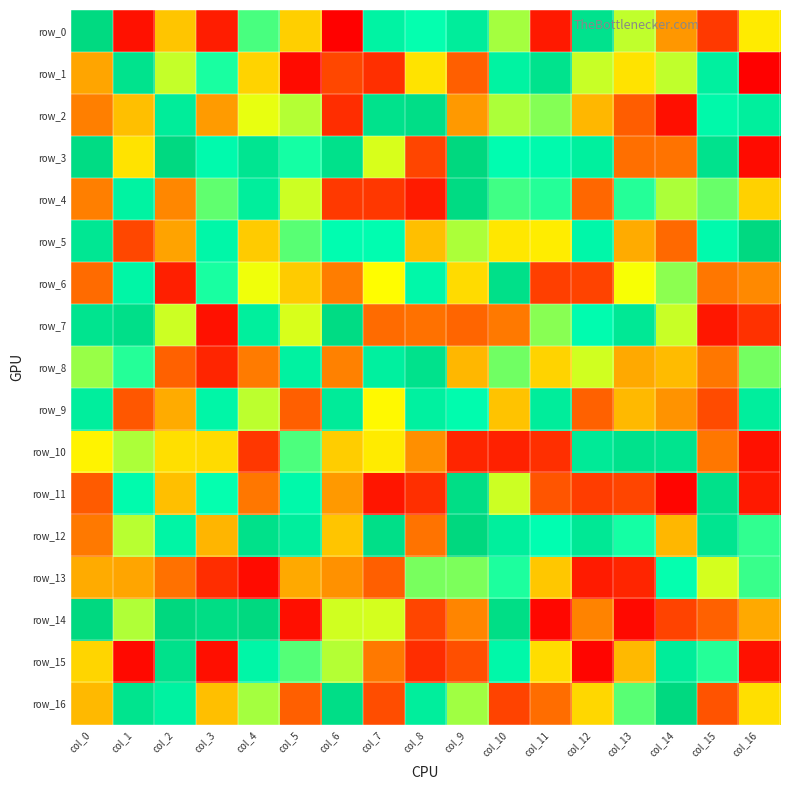

Rank the series by their maximum value, from lowest to highest.

row_13, row_9, row_1, row_8, row_10, row_15, row_6, row_2, row_11, row_7, row_4, row_0, row_5, row_16, row_3, row_12, row_14